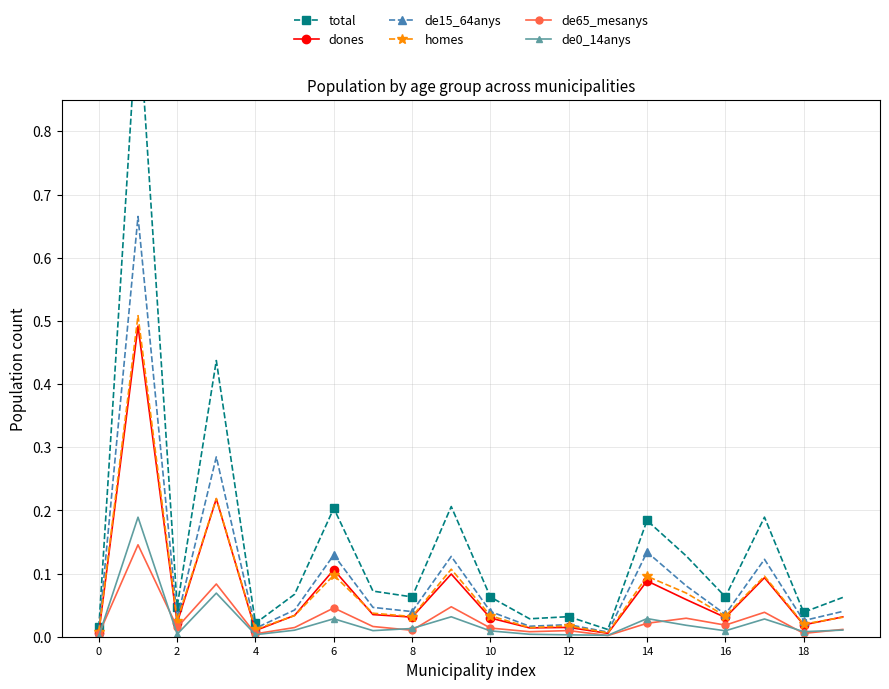

How many lines are shown in the chart?

6